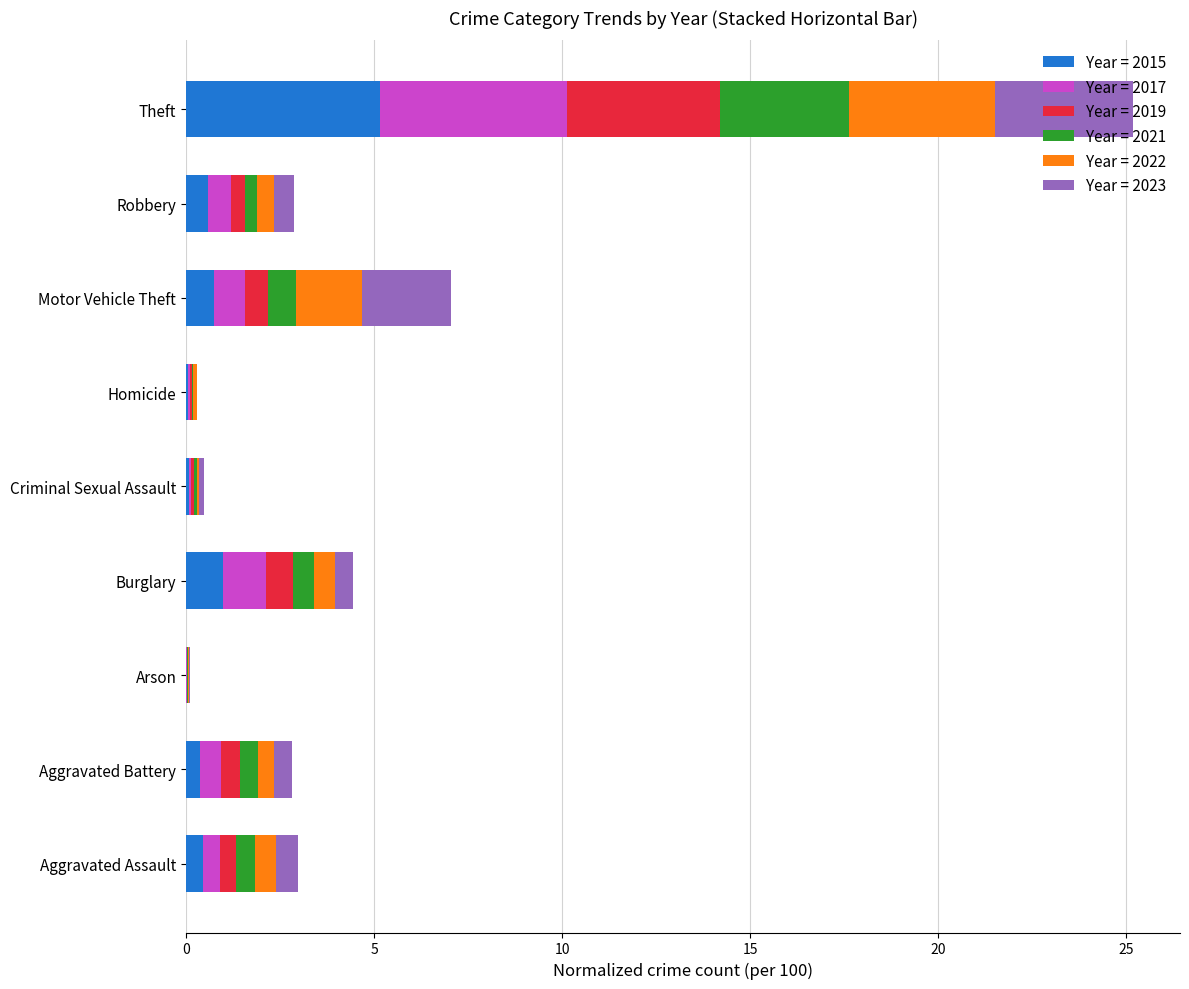

At which category is the sum across all series the highest?

Theft